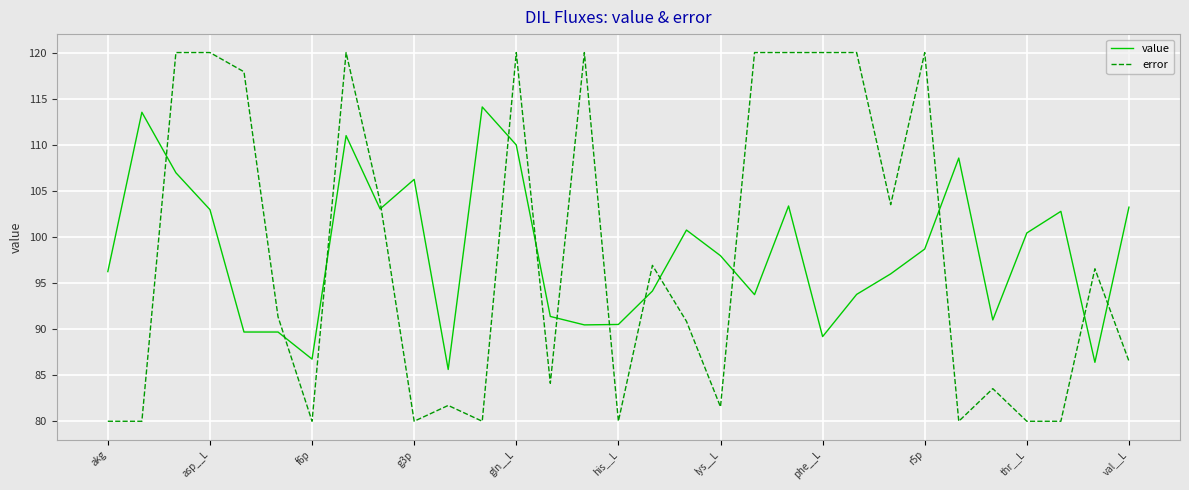

Does the chart display data point markers on the line(s)?

No